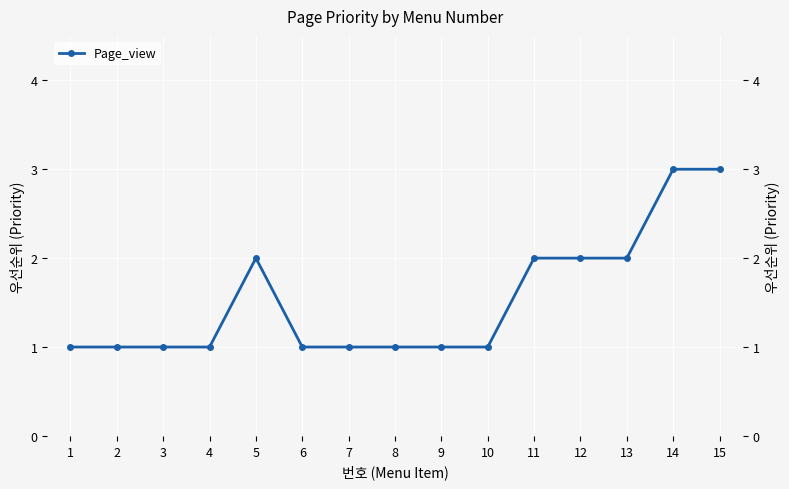

Rank the categories by value from lowest to highest.

1, 2, 3, 4, 6, 7, 8, 9, 10, 5, 11, 12, 13, 14, 15